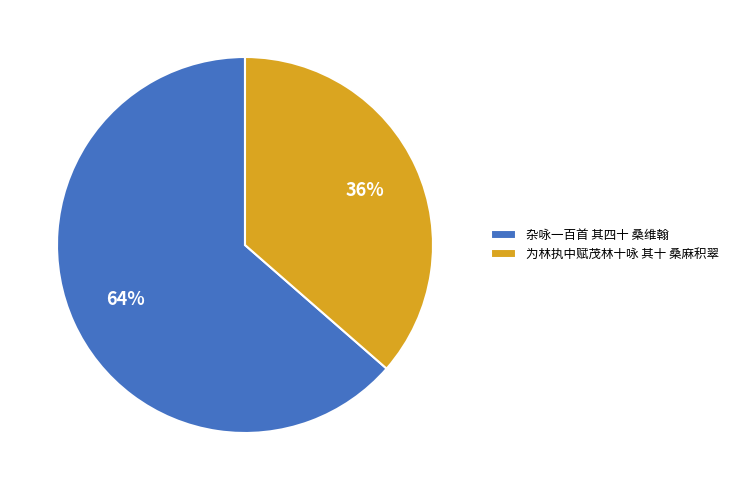

Does any single category account for the majority?

Yes